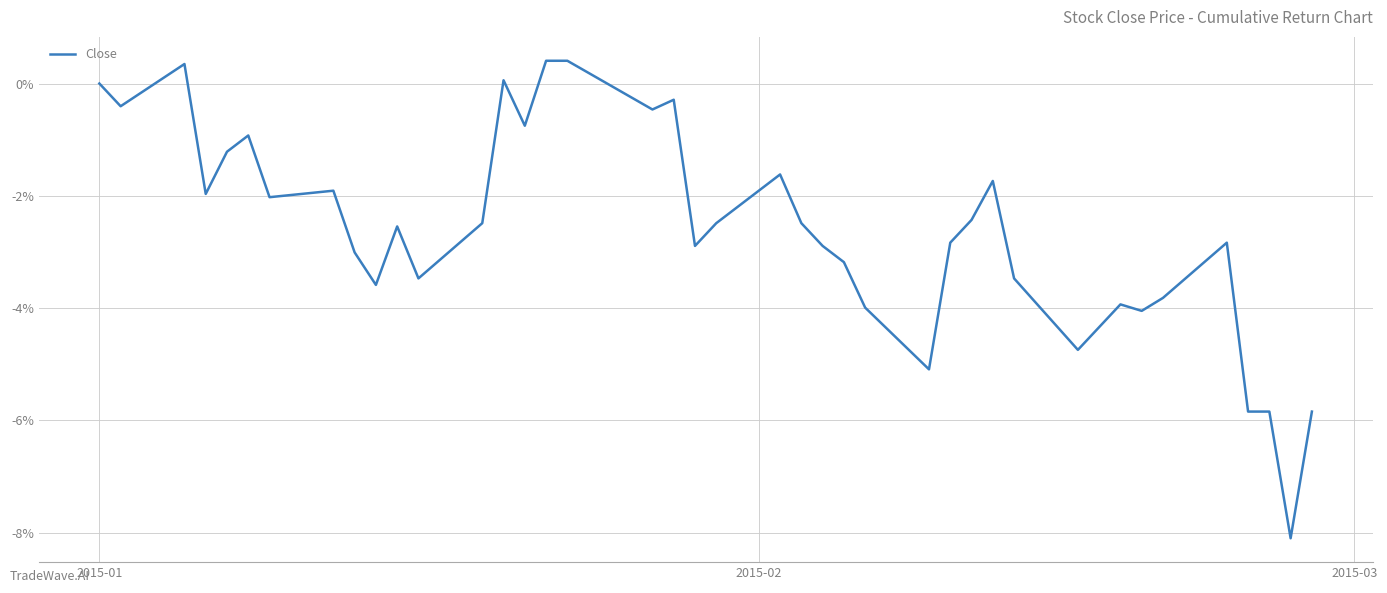

Does the chart have visible grid lines?

Yes